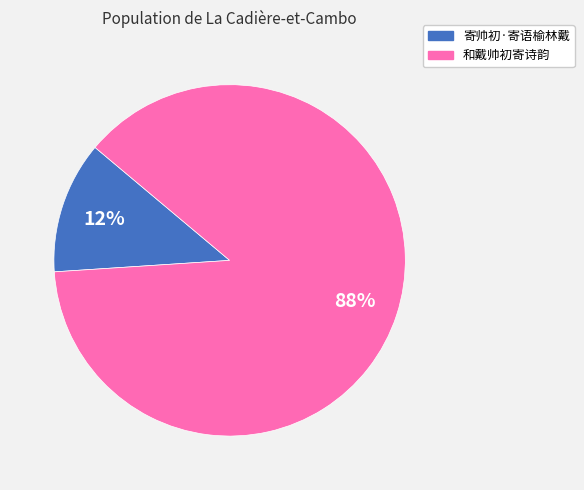

Which has a higher value, 寄帅初·寄语榆林戴 or 和戴帅初寄诗韵?

和戴帅初寄诗韵